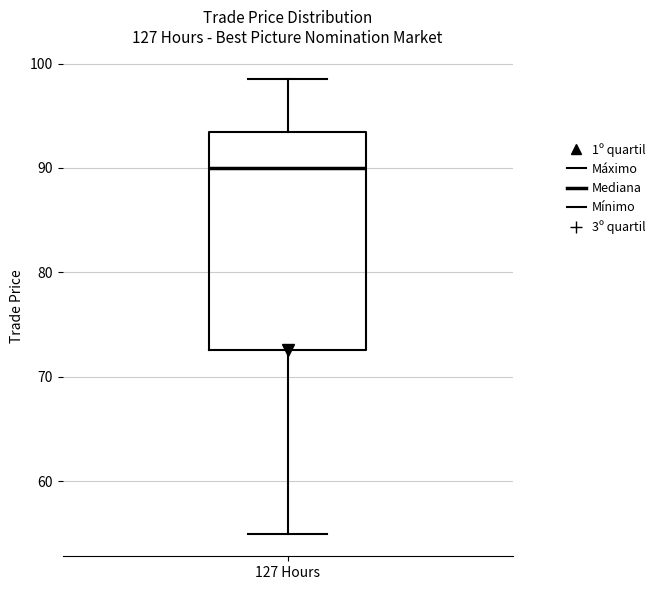

Transcribe this box plot: give where the median line is, the range the box spans, and where the two whiskers end, as read against the y-axis. The values are not printed on the chart, so give them approximately, as read against the axis.

median 90, box 73 to 93, whiskers 55 to 99